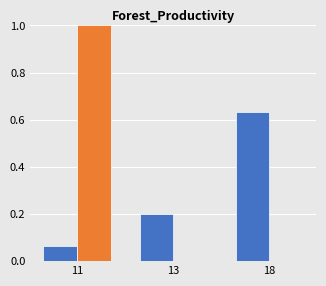

At which category is the sum across all series the highest?

11